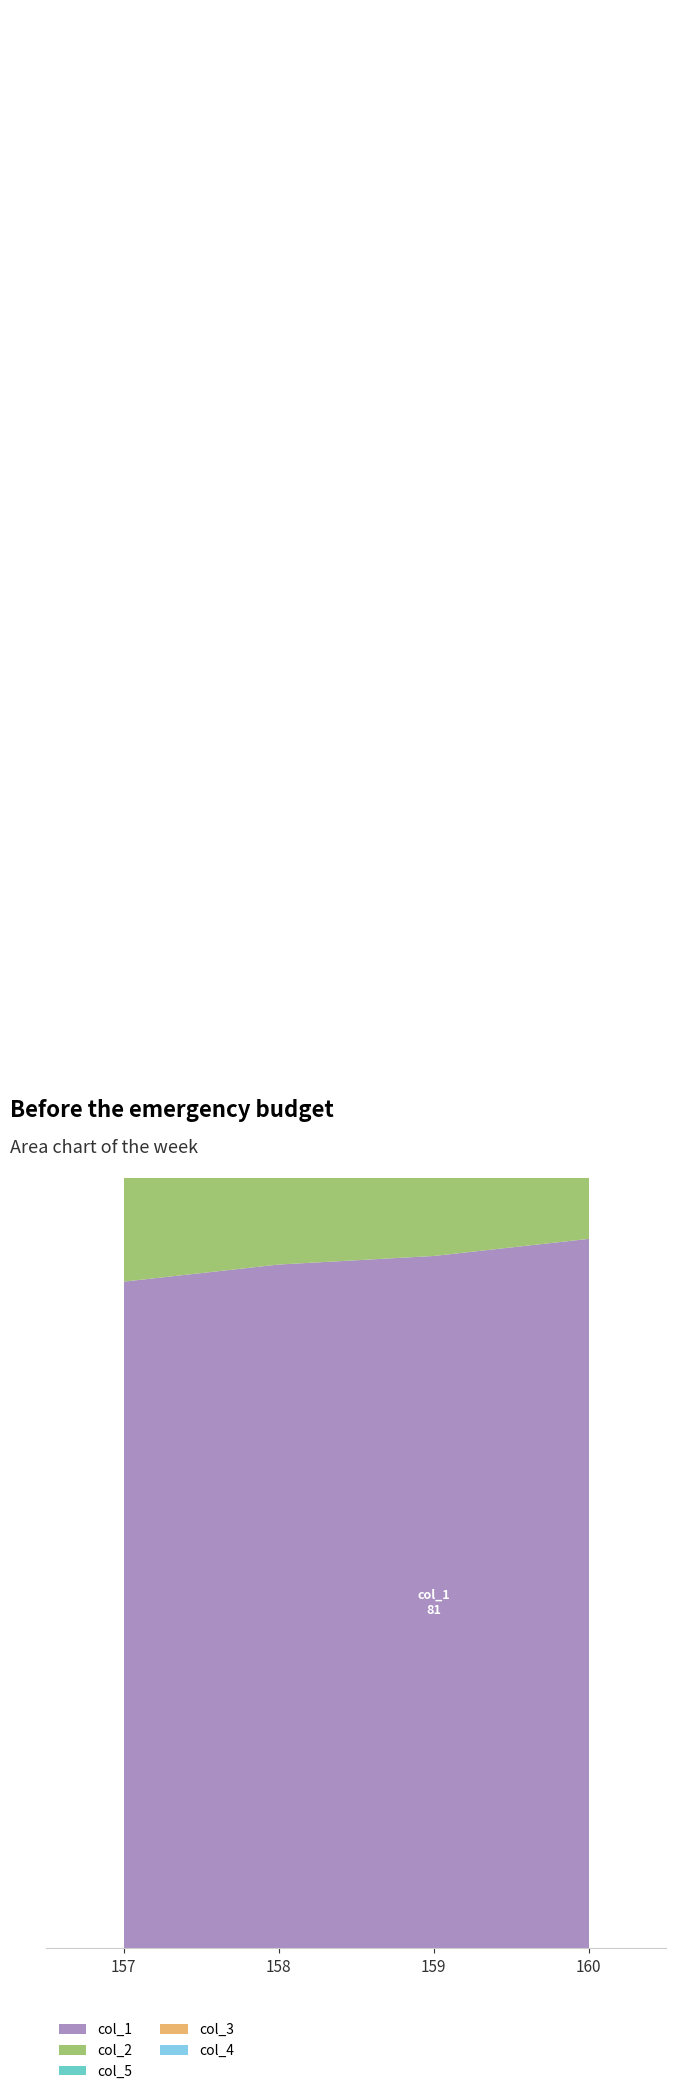

Reading right to left, transcribe all the data shown in this chart.

col_1: 160.0=83	159.0=81	158.0=80	157.0=78
col_2: 160.0=156	159.0=153	158.0=151	157.0=148
col_5: 160.0=228	159.0=224	158.0=222	157.0=218